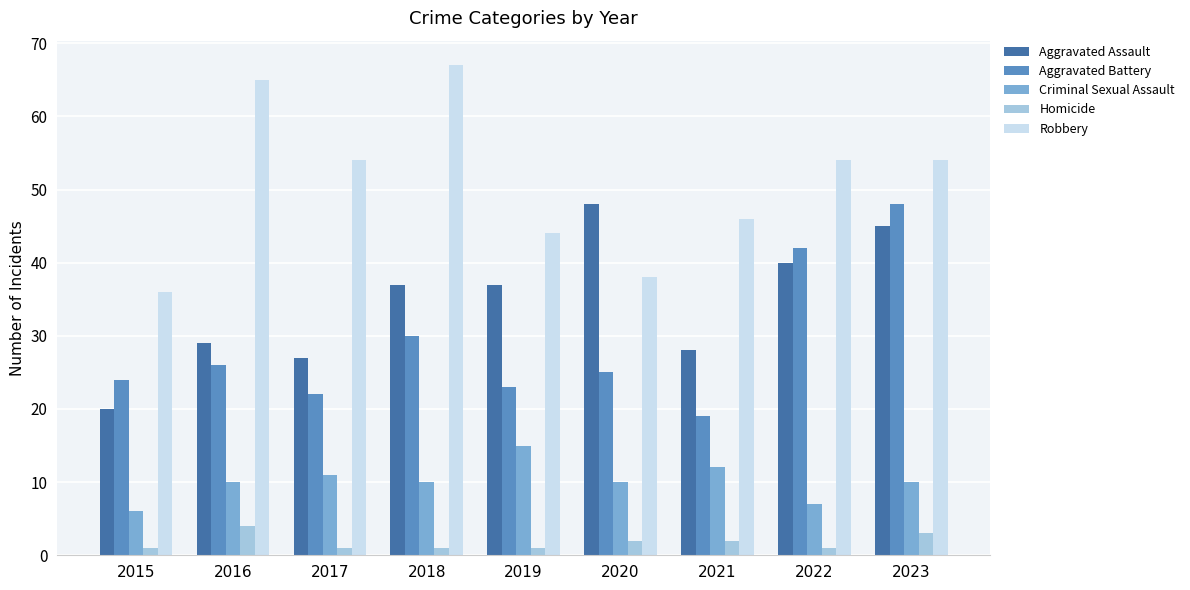

What is the difference between the Homicide values at 2016 and 2017?

3